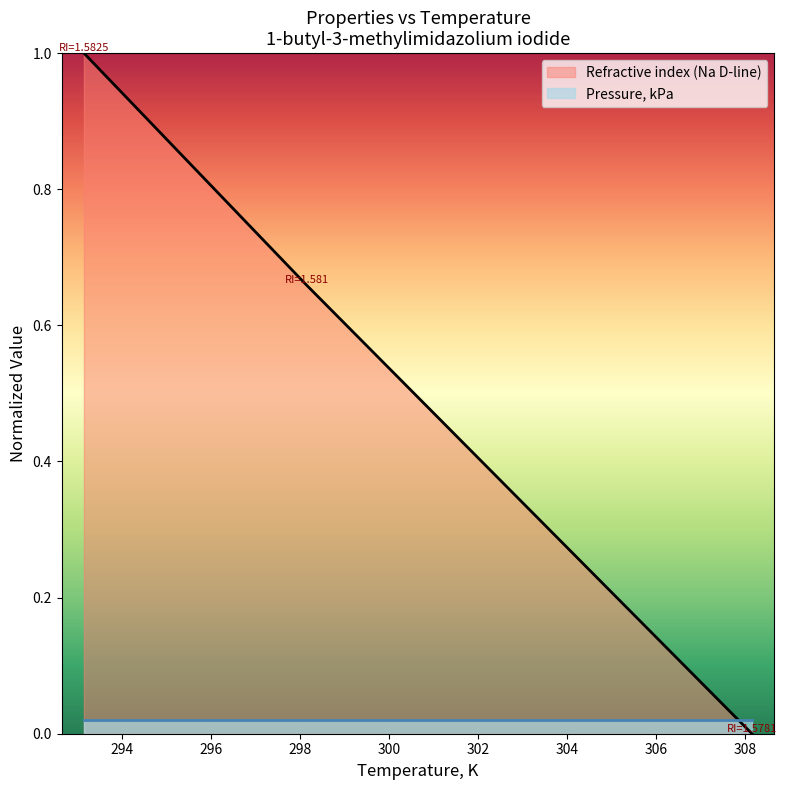

How many values are above zero?

2